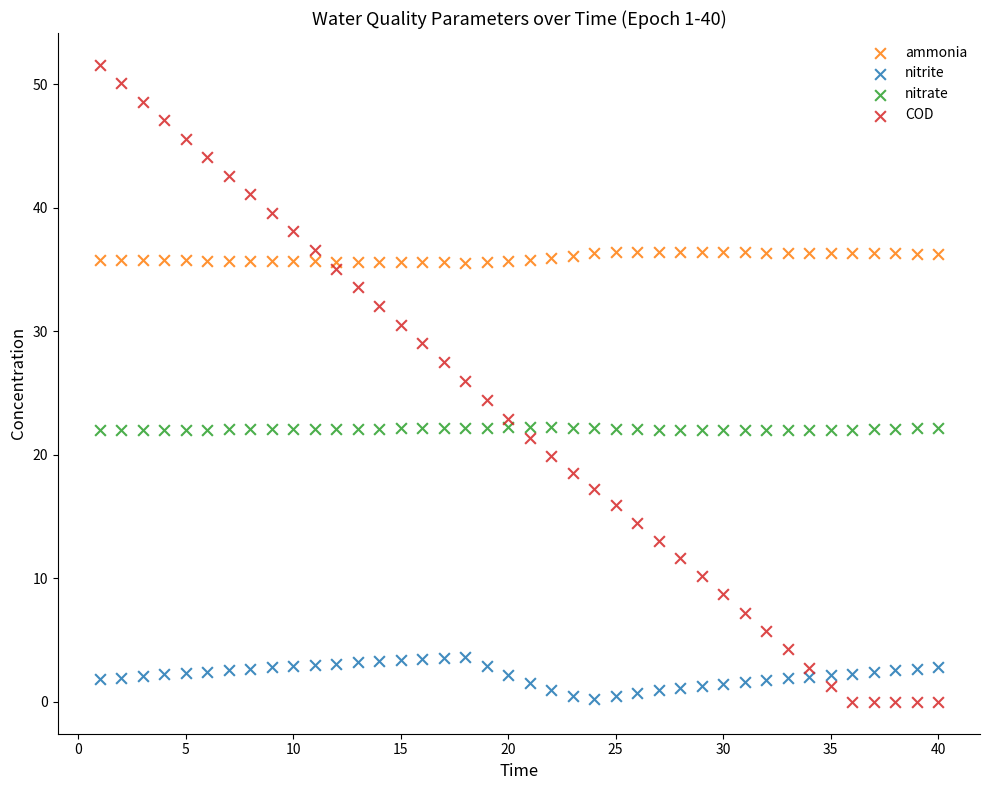

Across all data points, what is the range of X values (max minus min)?

39.0